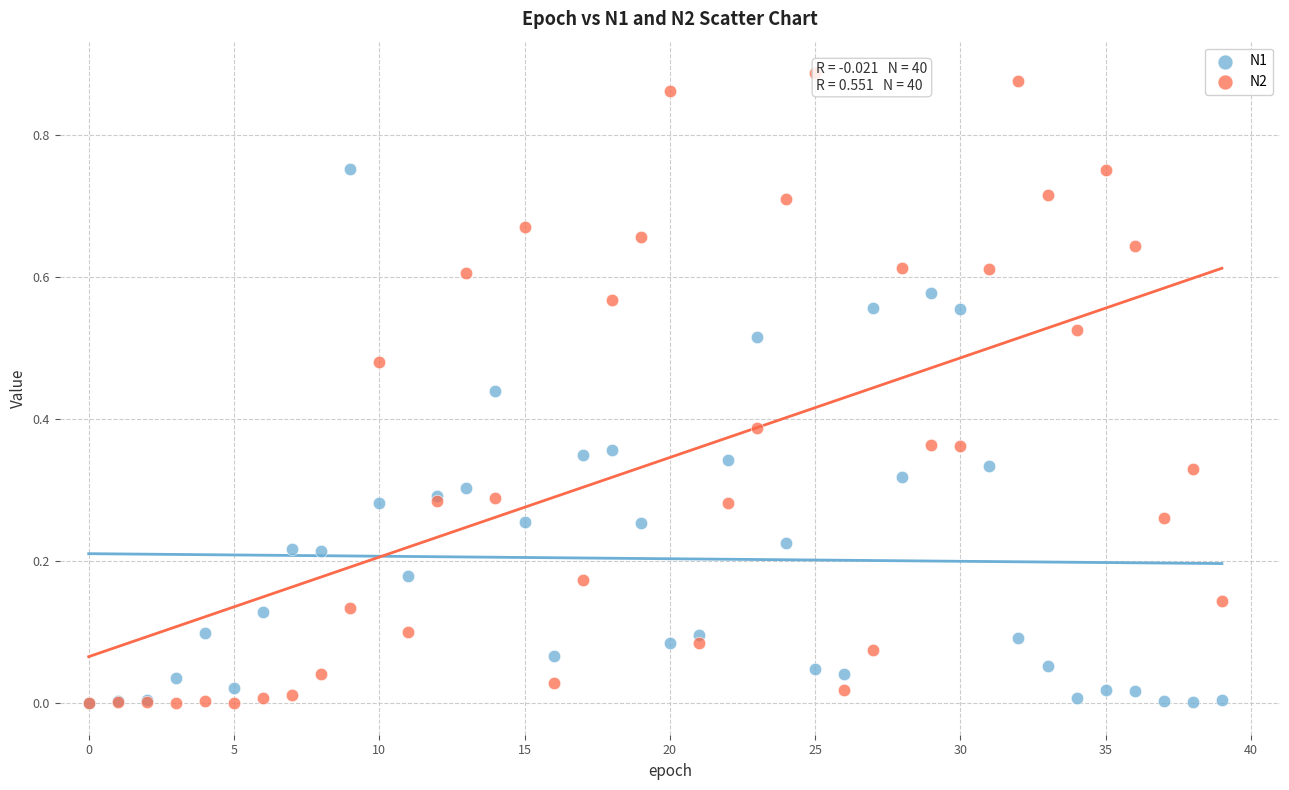

What are all the series names shown in the legend?

N1, N2